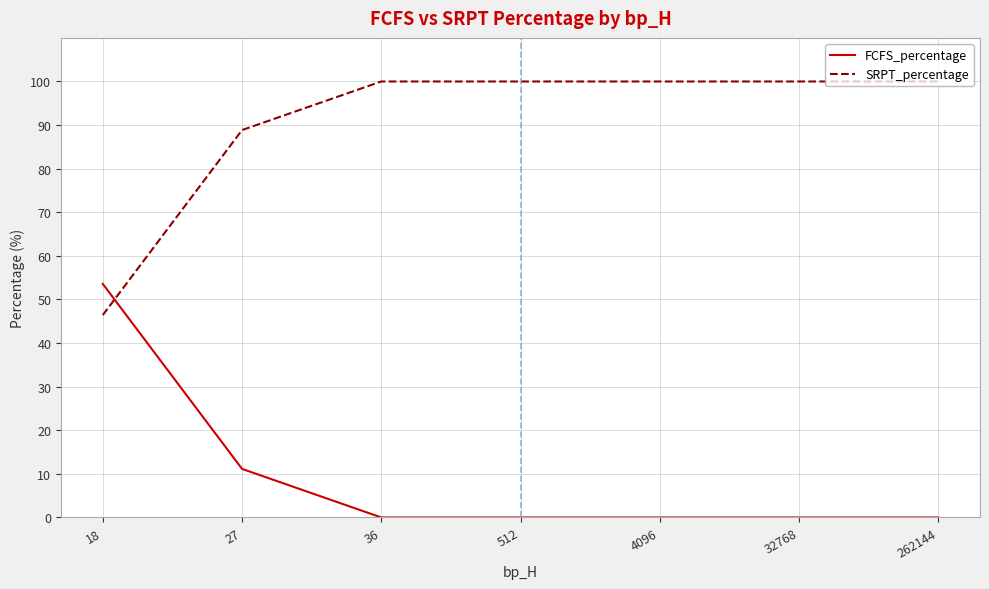

How many intersections are there between SRPT_percentage and FCFS_percentage?

1